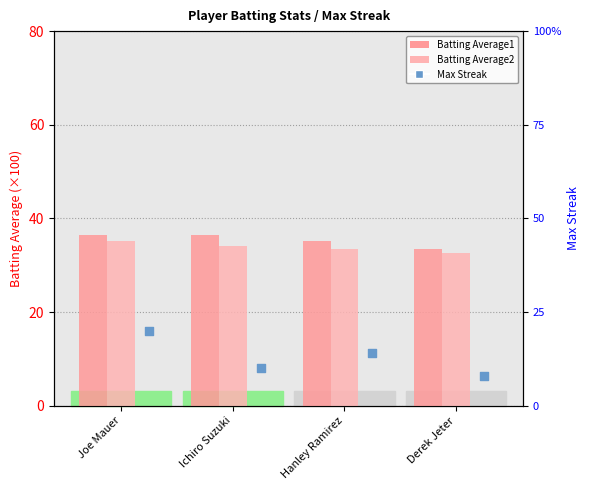

Which series has the widest spread of Y values?

Max Streak